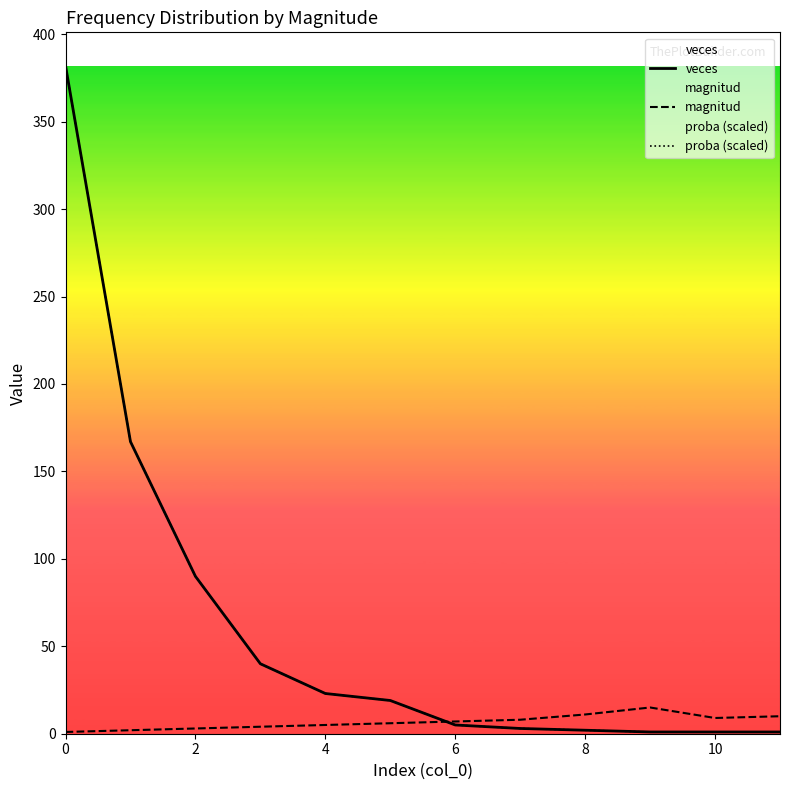

What is the sum of all magnitud values?

81.0